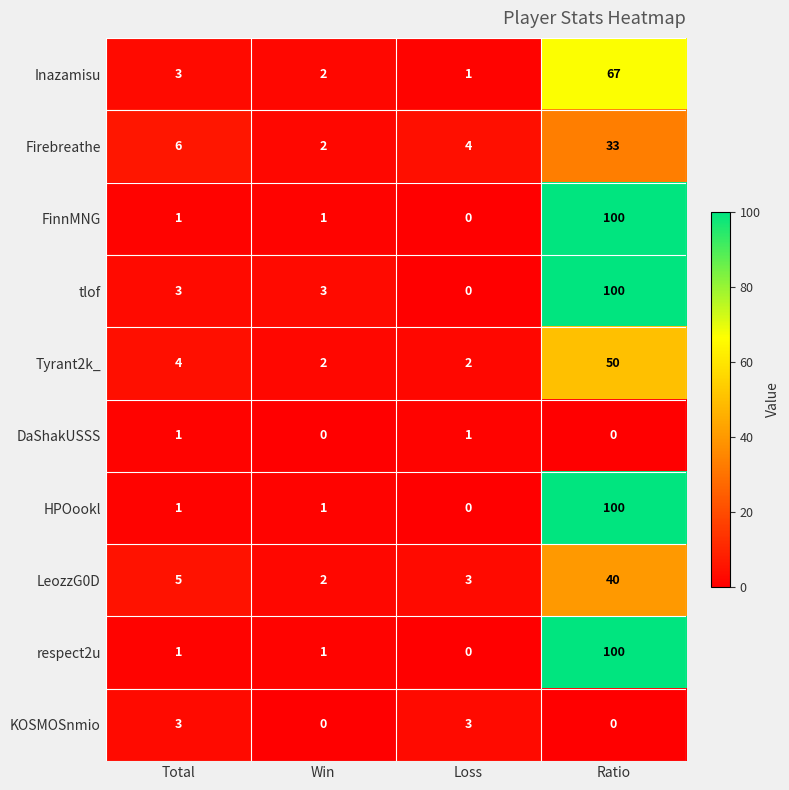

What is the difference between the highest and lowest values at Ratio?

100